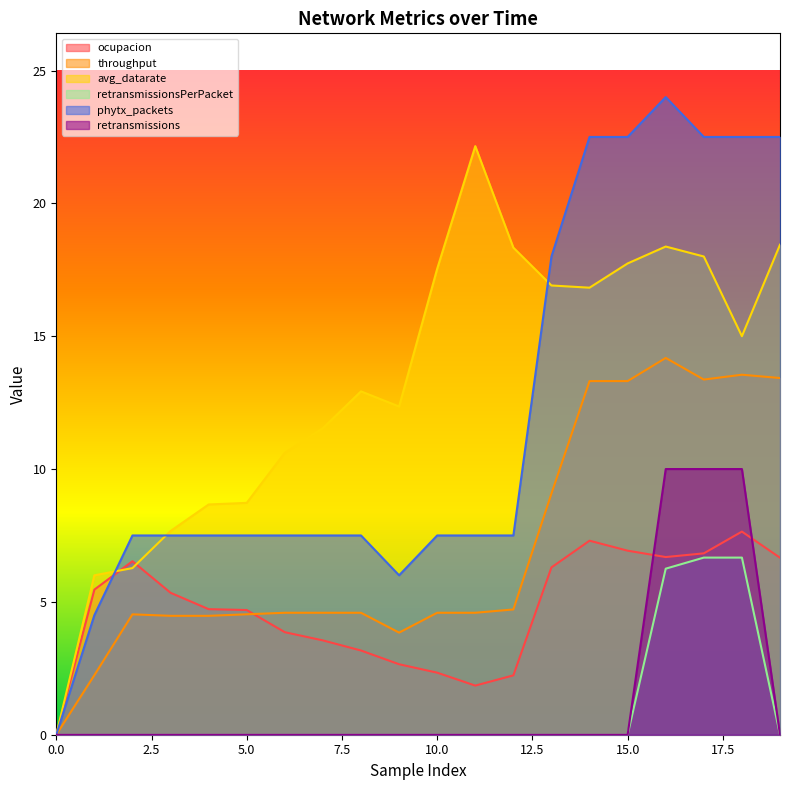

What is the value of the avg_datarate point at the 4th from the left?

7.7